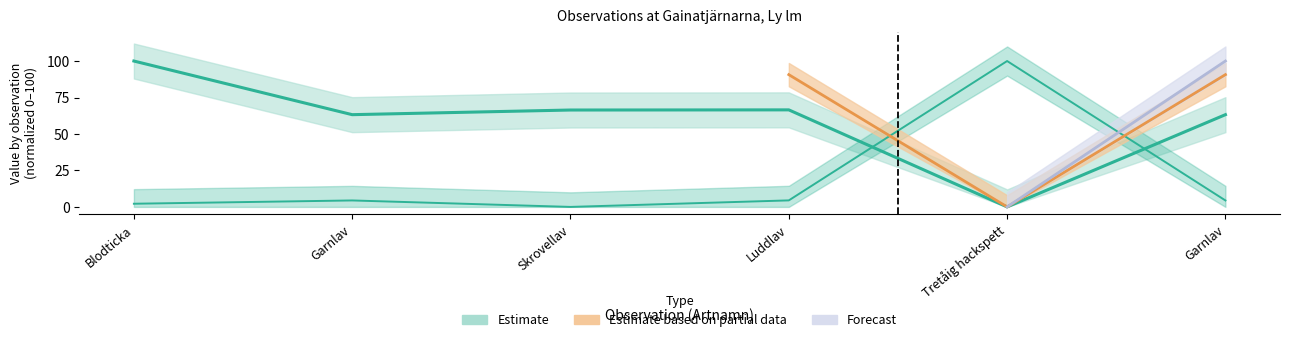

What is the value of the Taxonsorteringsordning point at the 4th from the left?

66.5